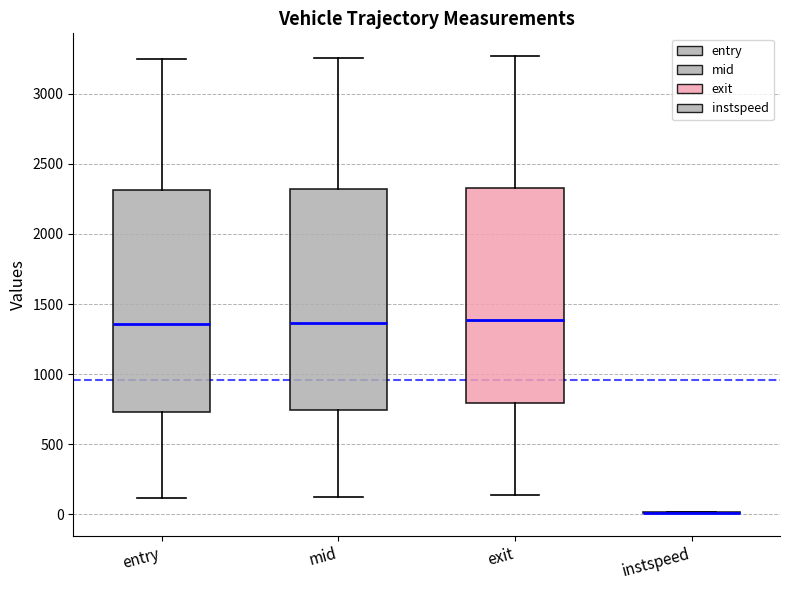

Where does the lower whisker of the box for mid end on the y-axis? The values are not printed on the chart, so give them approximately, as read against the axis.

150